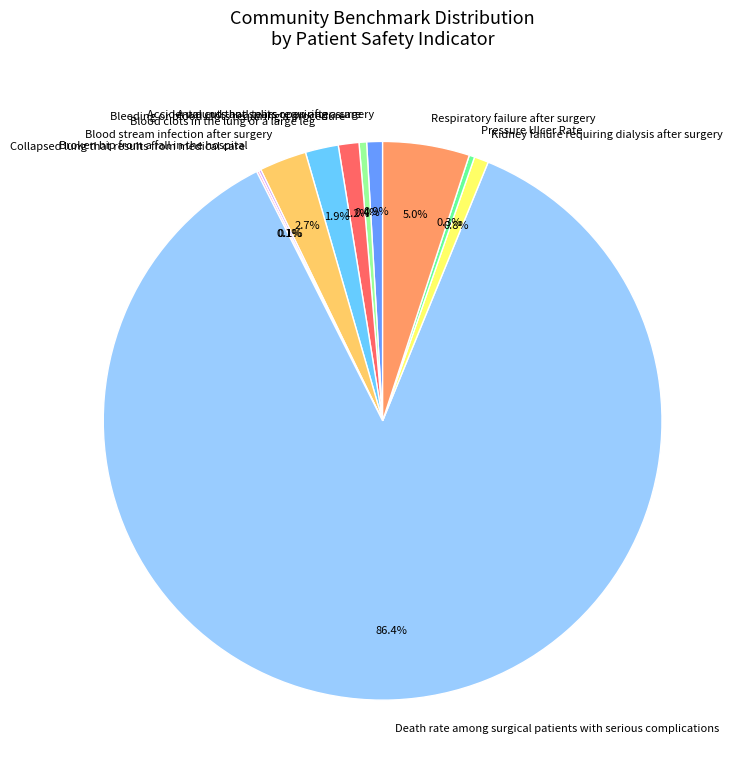

True or false: Bleeding or blood clots requiring a procedure accounts for 11% of the total.

False